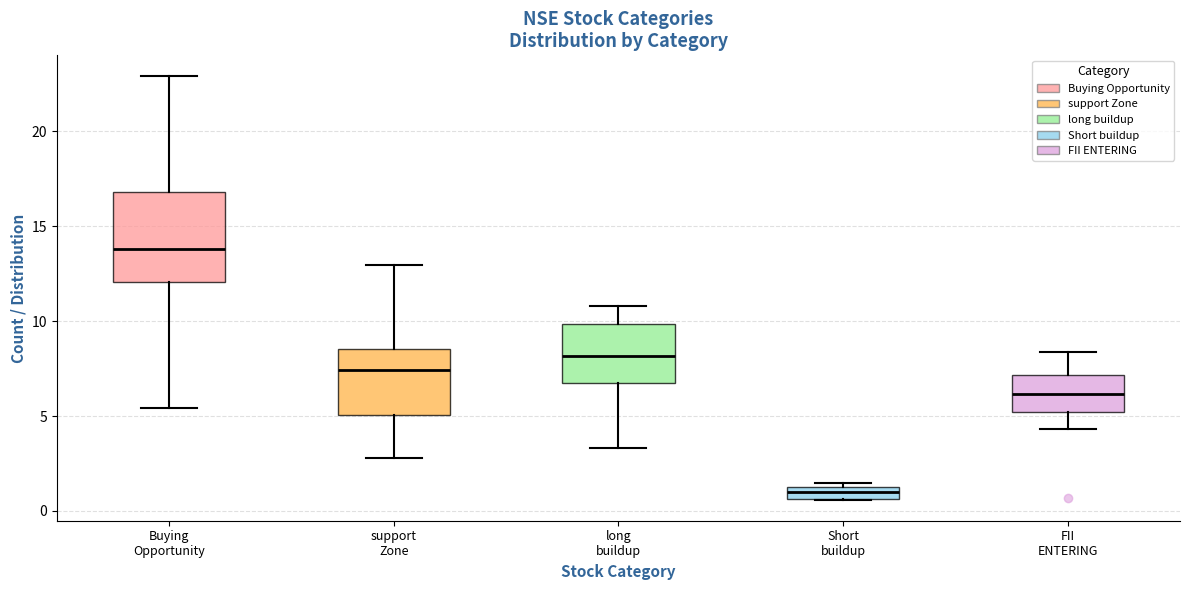

Which box's median line is the lowest?

Short buildup